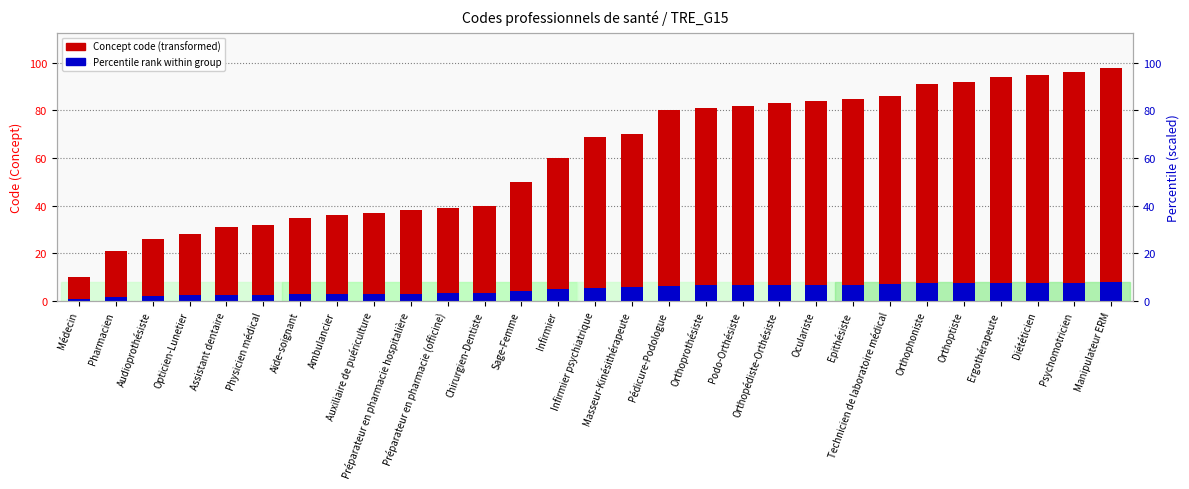

Reading right to left, list all the values displayed in this chart.

Concept code: 98.0	96.0	95.0	94.0	92.0	91.0	86.0	85.0	84.0	83.0	82.0	81.0	80.0	70.0	69.0	60.0	50.0	40.0	39.0	38.0	37.0	36.0	35.0	32.0	31.0	28.0	26.0	21.0	10.0
Percentile rank (scaled): 7.8	7.7	7.6	7.5	7.4	7.3	6.9	6.8	6.7	6.6	6.6	6.5	6.4	5.6	5.5	4.8	4.0	3.2	3.1	3.0	3.0	2.9	2.8	2.6	2.5	2.2	2.1	1.7	0.8